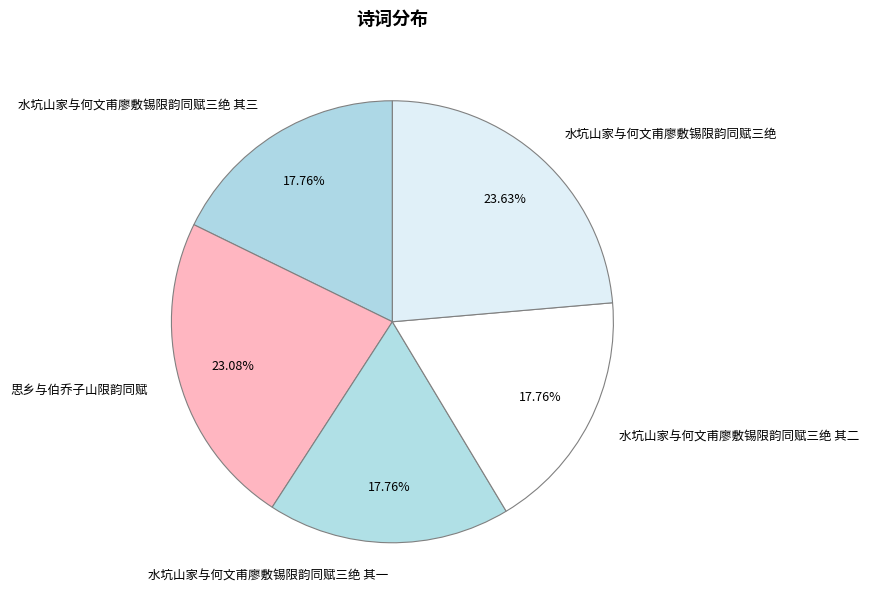

Is there a majority slice in this chart?

No